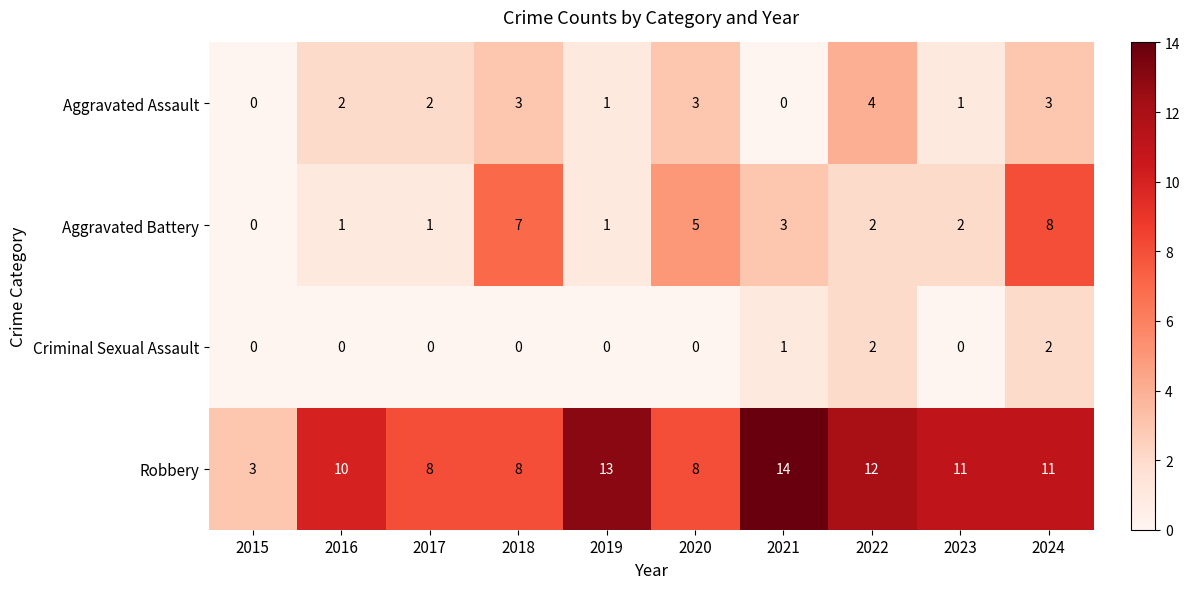

At how many categories does at least one series exceed 9?

6